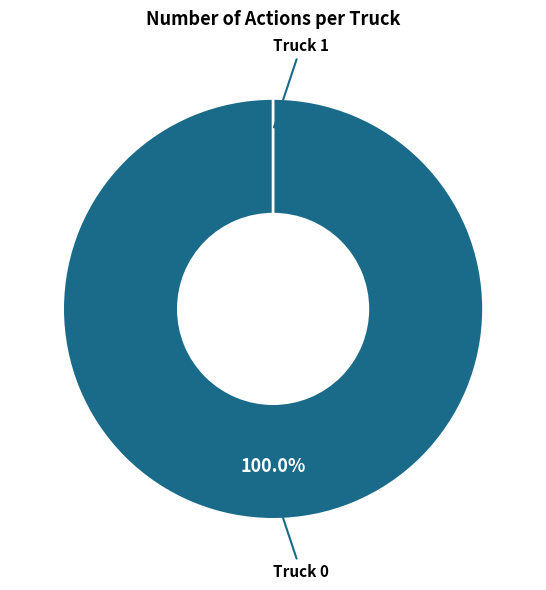

The Truck 1 slice represents 6% of the pie. True or false?

False